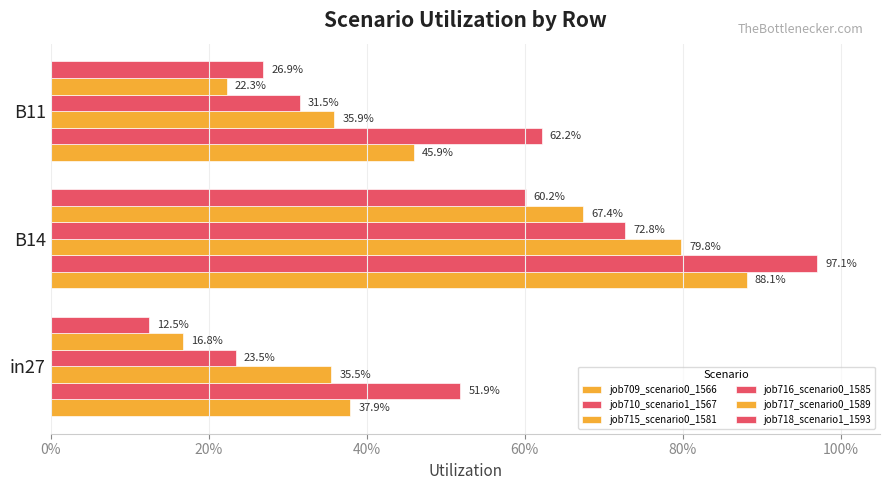

List the series in order of their peak value, highest first.

job710_scenario1_1567, job709_scenario0_1566, job715_scenario0_1581, job716_scenario0_1585, job717_scenario0_1589, job718_scenario1_1593